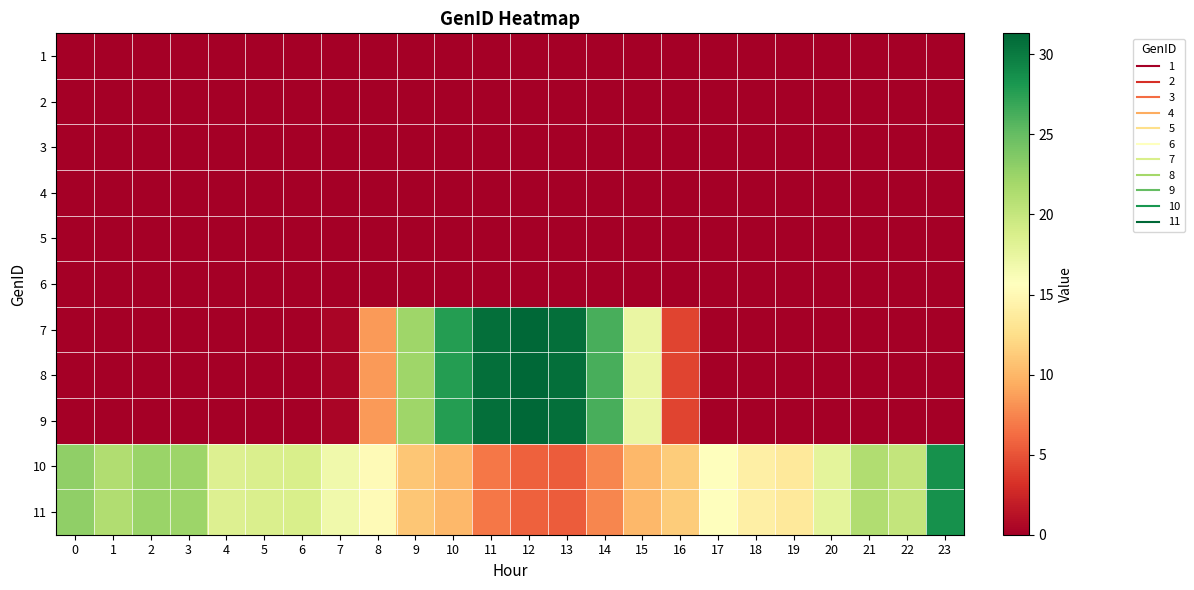

Reading left to right, transcribe all the data shown in this chart.

1: 0=0.0	1=0.0	2=0.0	3=0.0	4=0.0	5=0.0	6=0.0	7=0.0	8=0.0	9=0.0	10=0.0	11=0.0	12=0.0	13=0.0	14=0.0	15=0.0	16=0.0	17=0.0	18=0.0	19=0.0	20=0.0	21=0.0	22=0.0	23=0.0
2: 0=0.0	1=0.0	2=0.0	3=0.0	4=0.0	5=0.0	6=0.0	7=0.0	8=0.0	9=0.0	10=0.0	11=0.0	12=0.0	13=0.0	14=0.0	15=0.0	16=0.0	17=0.0	18=0.0	19=0.0	20=0.0	21=0.0	22=0.0	23=0.0
3: 0=0.0	1=0.0	2=0.0	3=0.0	4=0.0	5=0.0	6=0.0	7=0.0	8=0.0	9=0.0	10=0.0	11=0.0	12=0.0	13=0.0	14=0.0	15=0.0	16=0.0	17=0.0	18=0.0	19=0.0	20=0.0	21=0.0	22=0.0	23=0.0
4: 0=0.0	1=0.0	2=0.0	3=0.0	4=0.0	5=0.0	6=0.0	7=0.0	8=0.0	9=0.0	10=0.0	11=0.0	12=0.0	13=0.0	14=0.0	15=0.0	16=0.0	17=0.0	18=0.0	19=0.0	20=0.0	21=0.0	22=0.0	23=0.0
5: 0=0.0	1=0.0	2=0.0	3=0.0	4=0.0	5=0.0	6=0.0	7=0.0	8=0.0	9=0.0	10=0.0	11=0.0	12=0.0	13=0.0	14=0.0	15=0.0	16=0.0	17=0.0	18=0.0	19=0.0	20=0.0	21=0.0	22=0.0	23=0.0
6: 0=0.0	1=0.0	2=0.0	3=0.0	4=0.0	5=0.0	6=0.0	7=0.0	8=0.0	9=0.0	10=0.0	11=0.0	12=0.0	13=0.0	14=0.0	15=0.0	16=0.0	17=0.0	18=0.0	19=0.0	20=0.0	21=0.0	22=0.0	23=0.0
7: 0=0.0	1=0.0	2=0.0	3=0.0	4=0.0	5=0.0	6=0.0	7=0.4	8=8.5	9=22.2	10=27.7	11=30.7	12=31.3	13=30.7	14=26.2	15=17.3	16=4.2	17=0.0	18=0.0	19=0.0	20=0.0	21=0.0	22=0.0	23=0.0
8: 0=0.0	1=0.0	2=0.0	3=0.0	4=0.0	5=0.0	6=0.0	7=0.4	8=8.5	9=22.2	10=27.7	11=30.7	12=31.3	13=30.7	14=26.2	15=17.3	16=4.2	17=0.0	18=0.0	19=0.0	20=0.0	21=0.0	22=0.0	23=0.0
9: 0=0.0	1=0.0	2=0.0	3=0.0	4=0.0	5=0.0	6=0.0	7=0.4	8=8.5	9=22.2	10=27.7	11=30.7	12=31.3	13=30.7	14=26.2	15=17.3	16=4.2	17=0.0	18=0.0	19=0.0	20=0.0	21=0.0	22=0.0	23=0.0
10: 0=23.0	1=21.2	2=22.5	3=22.4	4=18.4	5=18.7	6=18.7	7=16.8	8=15.2	9=11.0	10=10.1	11=6.8	12=5.6	13=5.4	14=7.5	15=10.1	16=11.3	17=15.6	18=14.2	19=13.5	20=17.8	21=21.3	22=20.1	23=28.6
11: 0=23.0	1=21.2	2=22.5	3=22.4	4=18.4	5=18.7	6=18.7	7=16.8	8=15.2	9=11.0	10=10.1	11=6.8	12=5.6	13=5.4	14=7.5	15=10.1	16=11.3	17=15.6	18=14.2	19=13.5	20=17.8	21=21.3	22=20.1	23=28.6